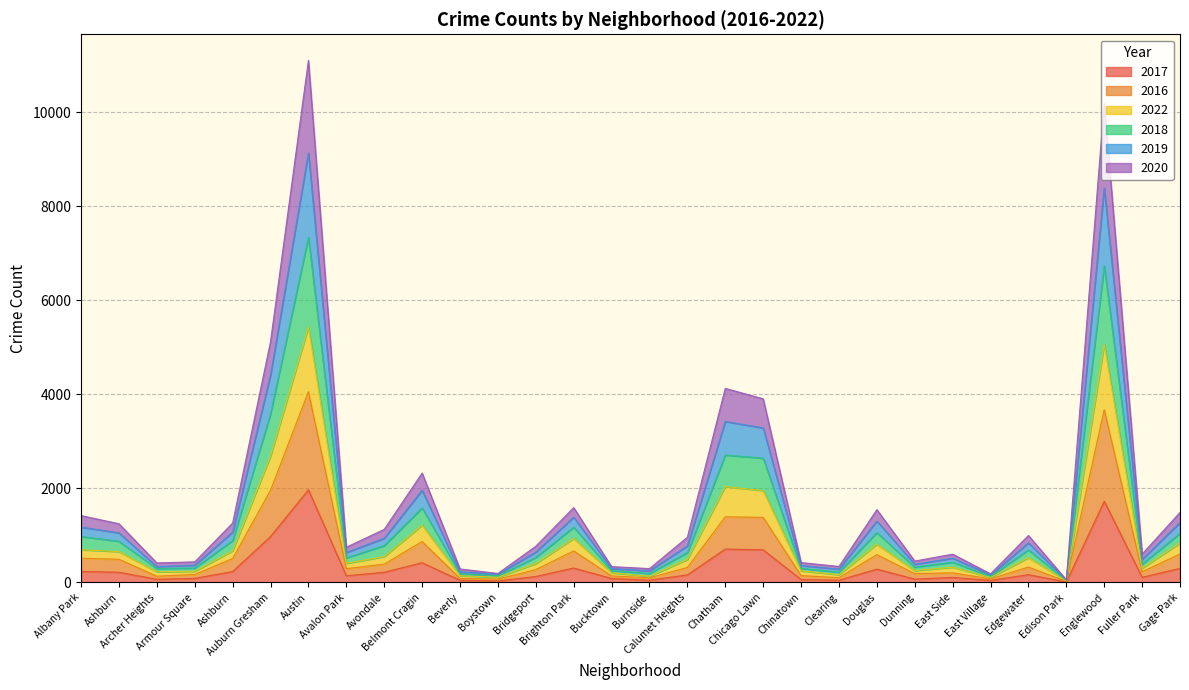

True or false: 2017 has a value of 235 at Albany Park.

True